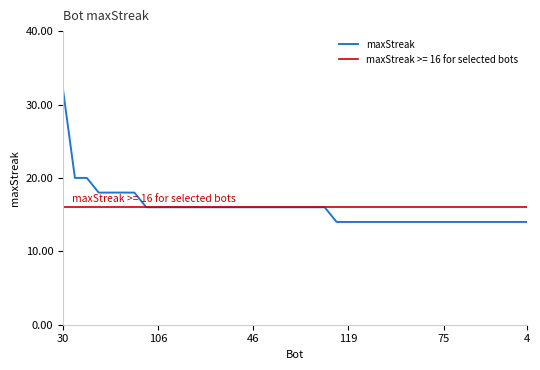

What is the value of the 38th point from the left?

14